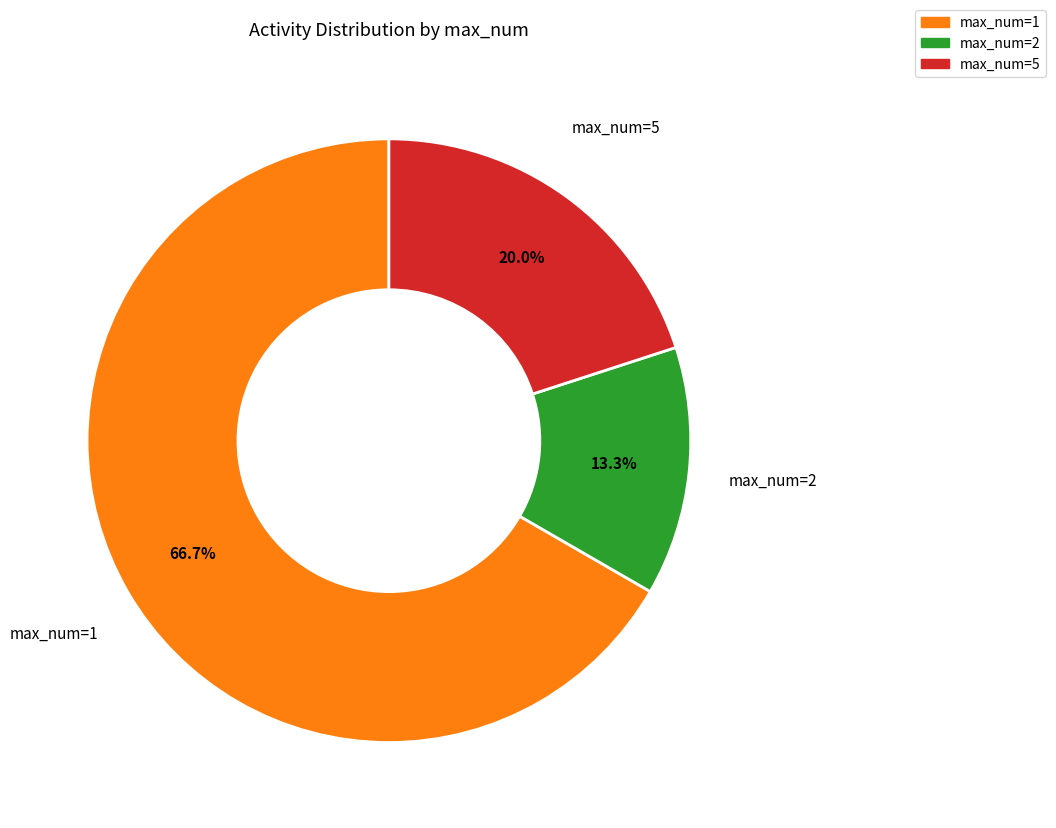

How many segments does this pie chart have?

3